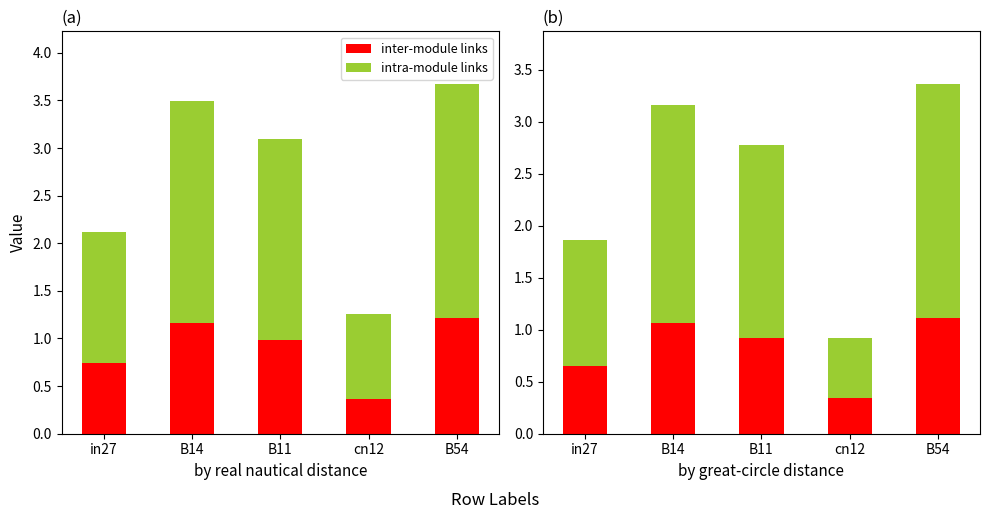

What is the average value of the intra-module links series?

1.6